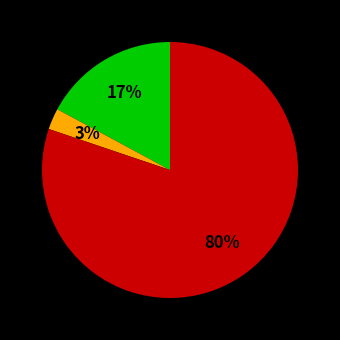

To the nearest percent, what is the average slice percentage?

33%